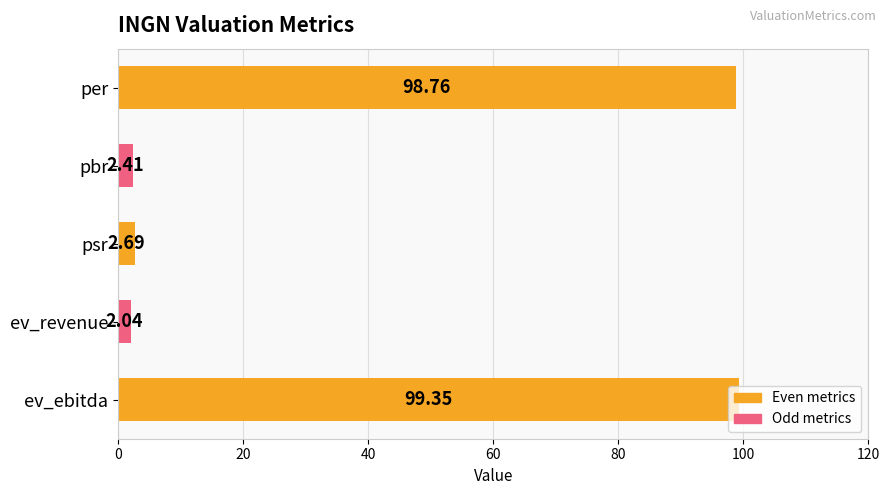

List the labels in order of value, smallest first.

ev_revenue, pbr, psr, per, ev_ebitda